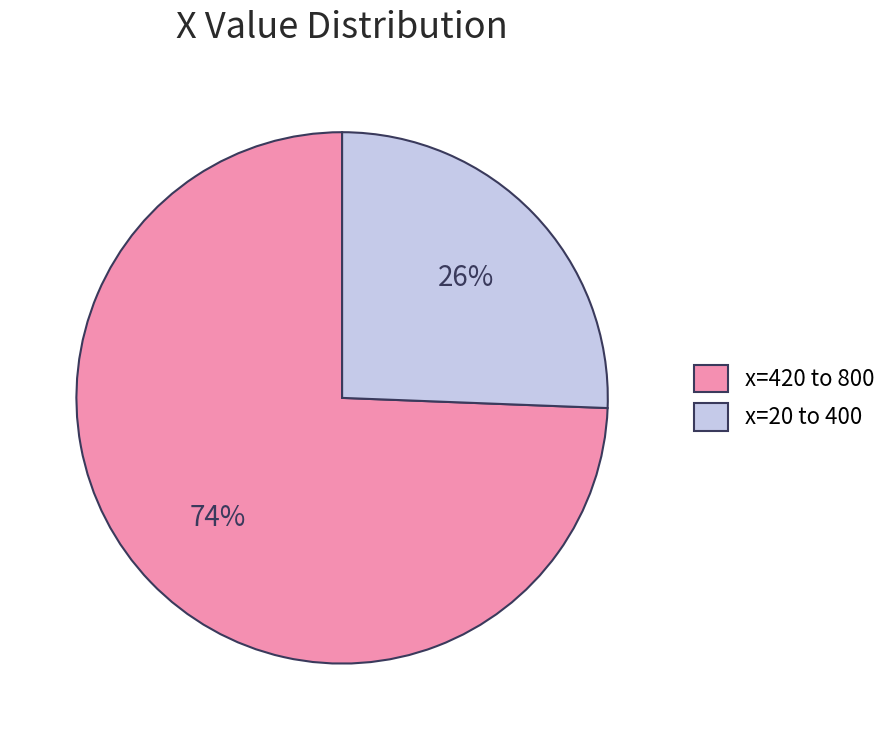

To the nearest percent, what is the combined percentage of x=420 to 800 and x=20 to 400?

100%